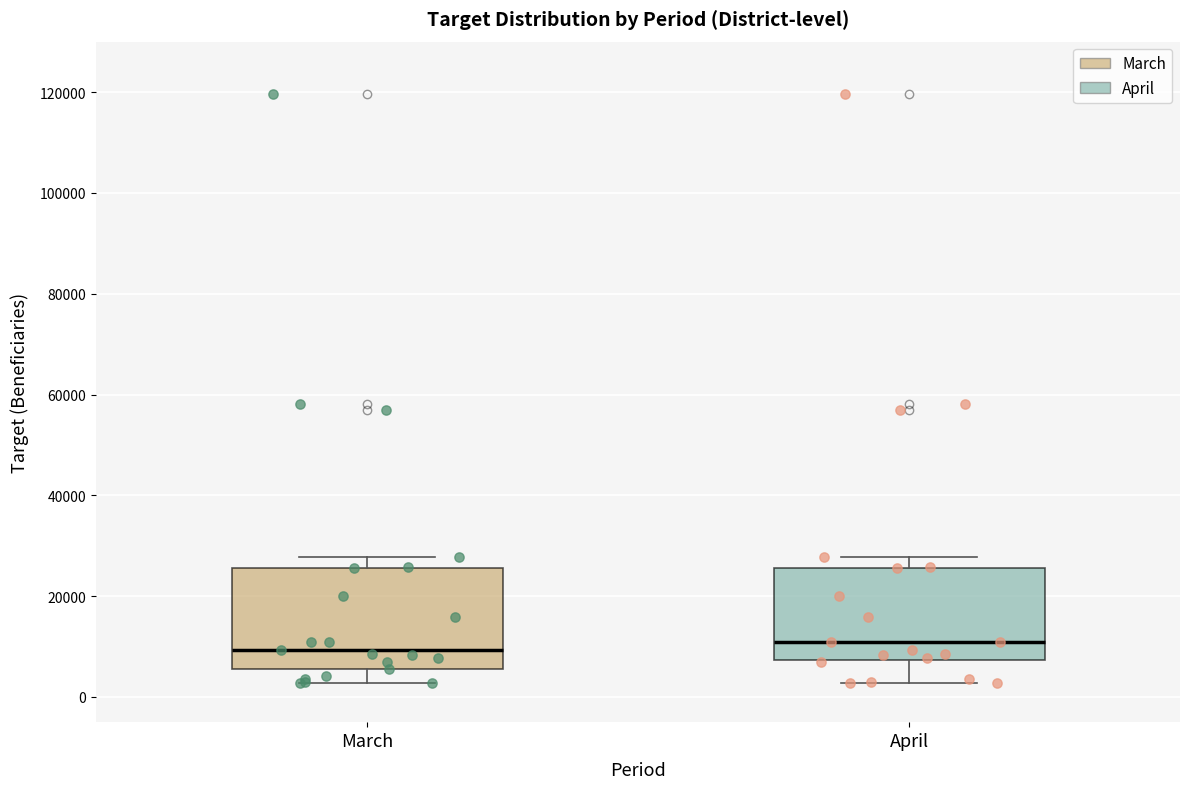

Reading left to right, transcribe this box plot: for each box, give where its median line is, the range the box spans, and where its two whiskers end, as read against the y-axis. The values are not printed on the chart, so give them approximately, as read against the axis.

March: median 10000, box 6000 to 26000, whiskers 2000 to 28000
April: median 10000, box 8000 to 26000, whiskers 2000 to 28000